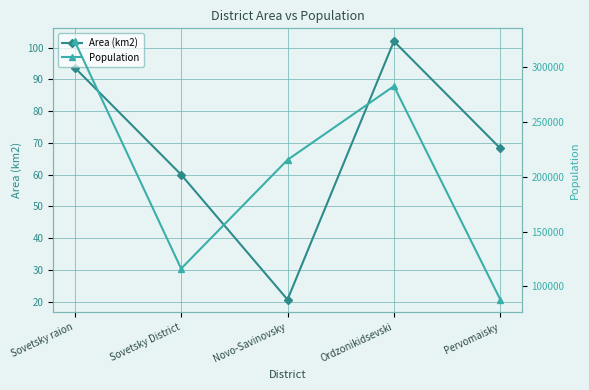

What is the label of the 5th point from the left?

Pervomaisky